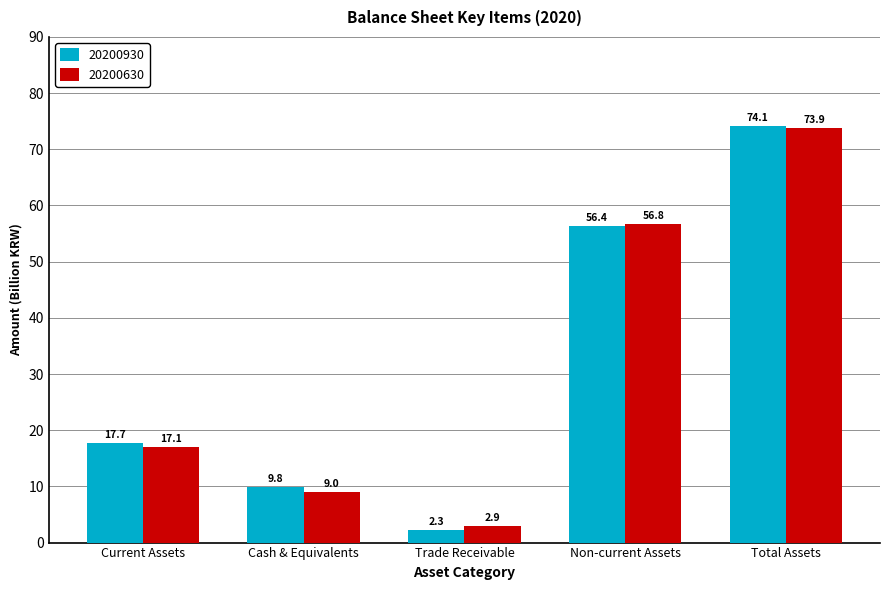

Where does the 20200630 series first go above 17?

Current Assets